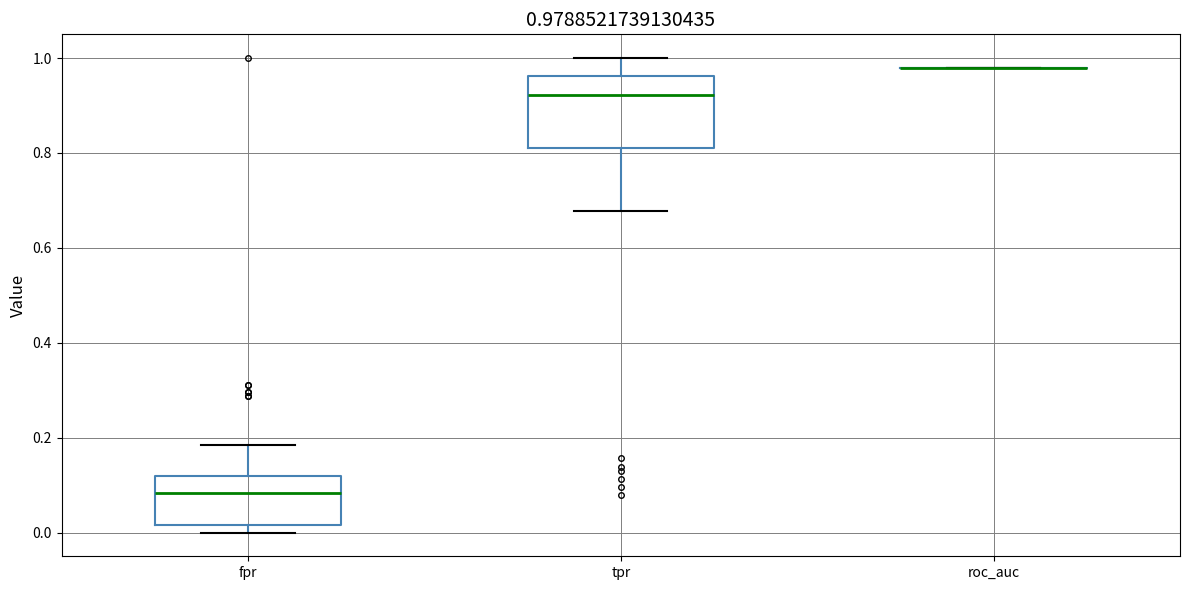

Comparing the boxes themselves (not the whiskers), which one is the tallest?

tpr